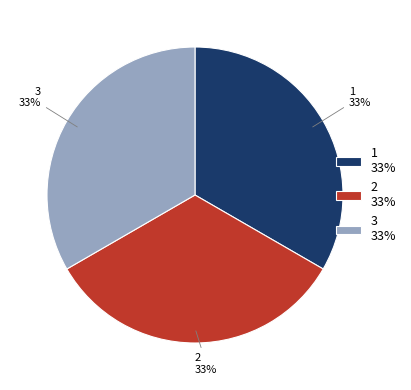

Approximately how many times larger is the value at 2 compared to 3?

1.0